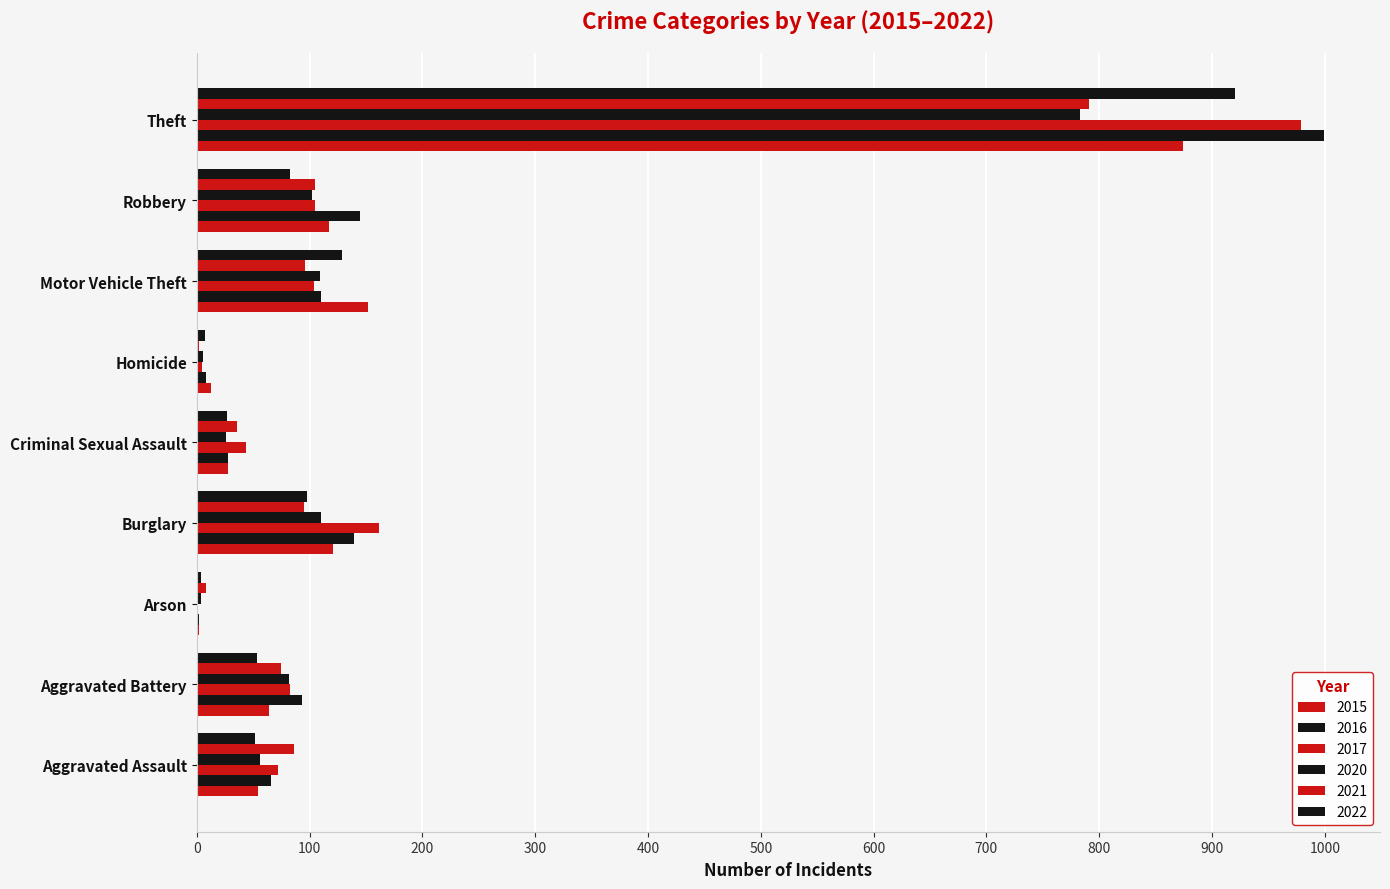

Where is 2020 nearest to the value 393?

Burglary